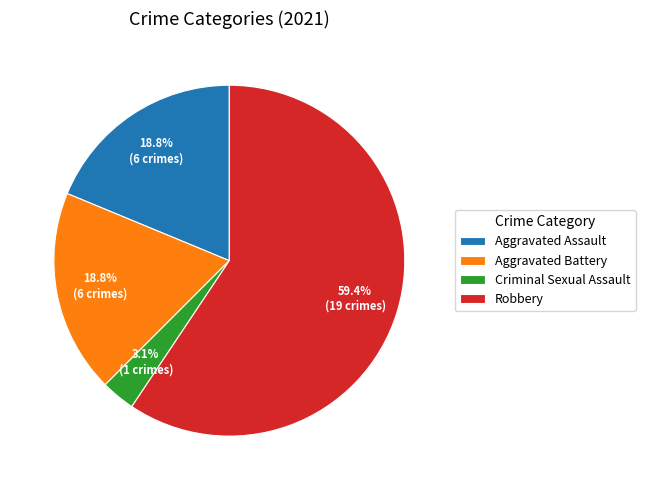

What percentage is the Criminal Sexual Assault slice, to the nearest percent?

3%